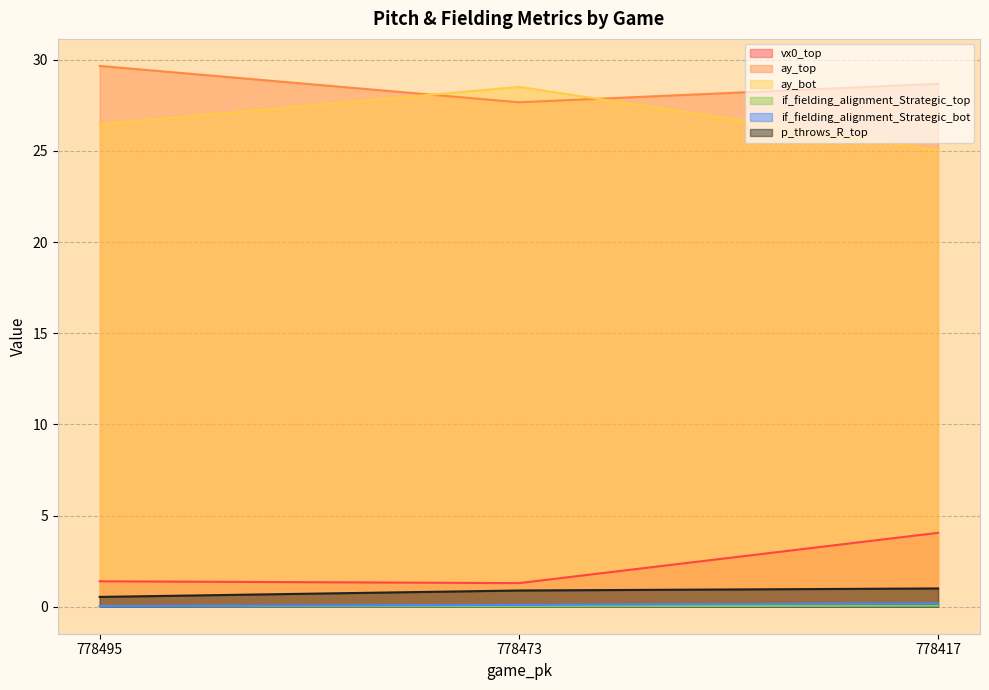

List the labels in order of if_fielding_alignment_Strategic_top value, largest first.

778417, 778495, 778473